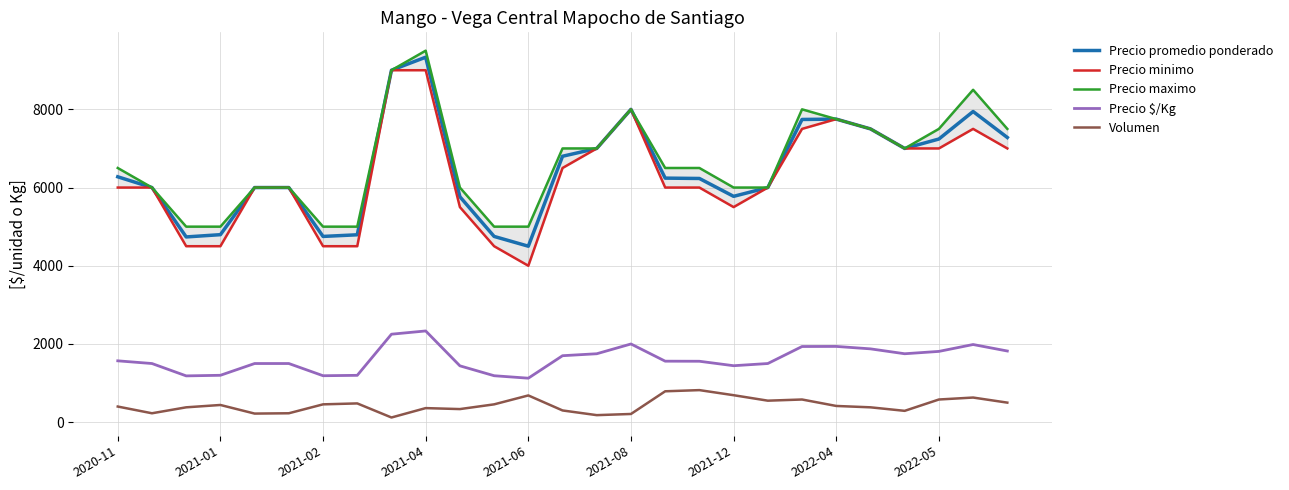

What are all the series names shown in the legend?

Precio promedio ponderado, Precio minimo, Precio maximo, Precio $/Kg, Volumen